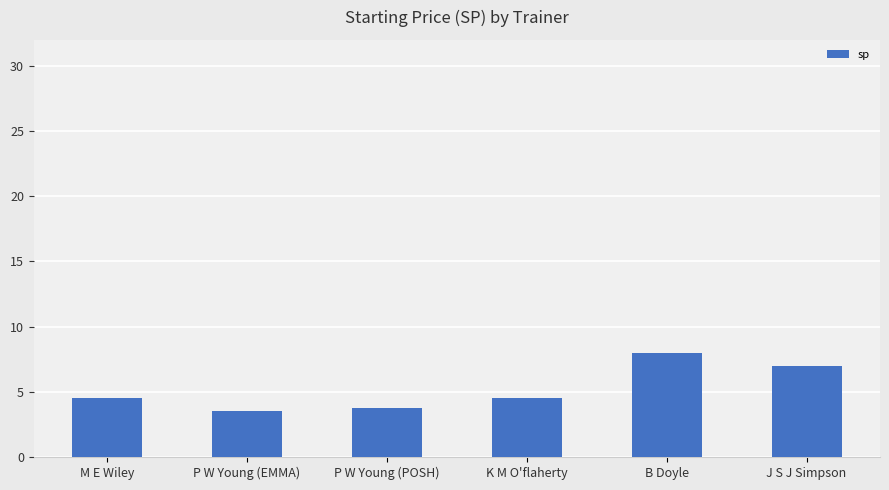

What is the value of the 1st bar from the left?

4.5